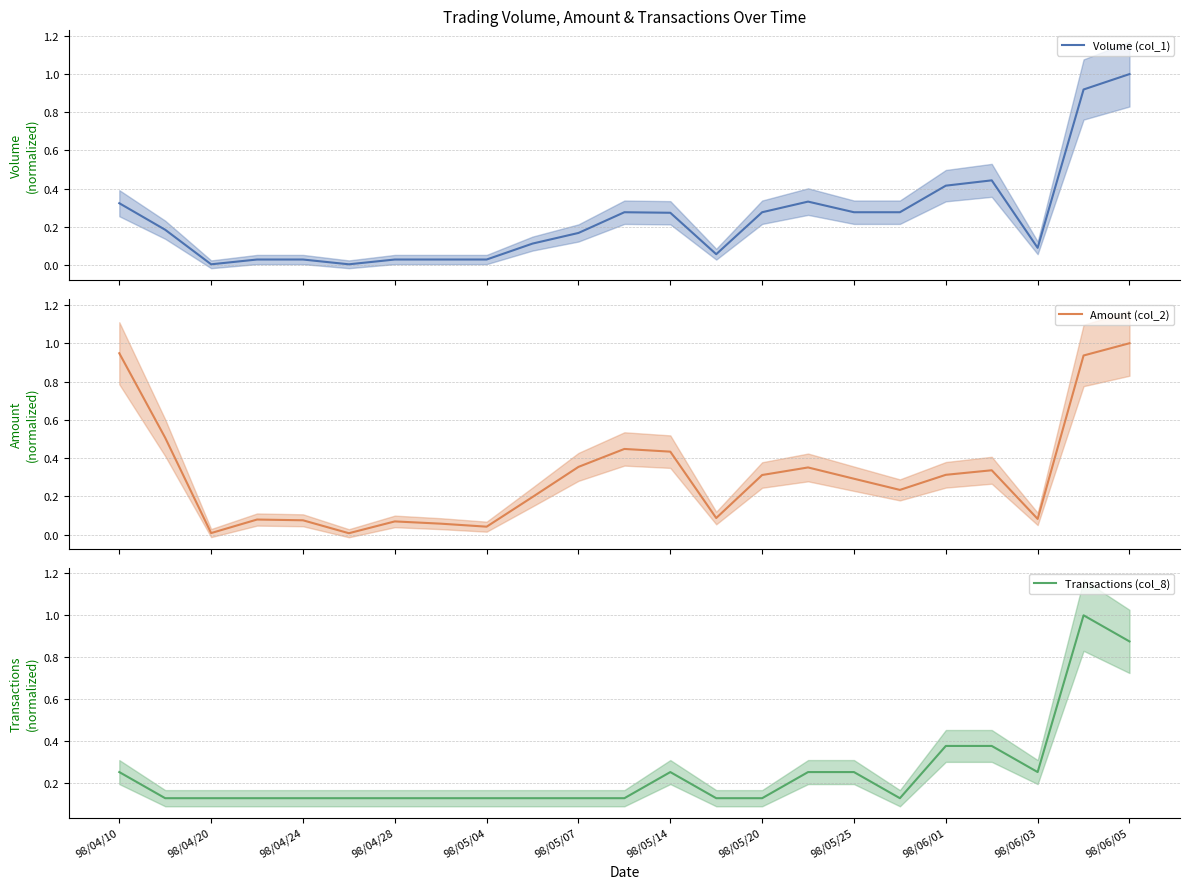

Which series has the largest total across all categories?

Amount (col_2)